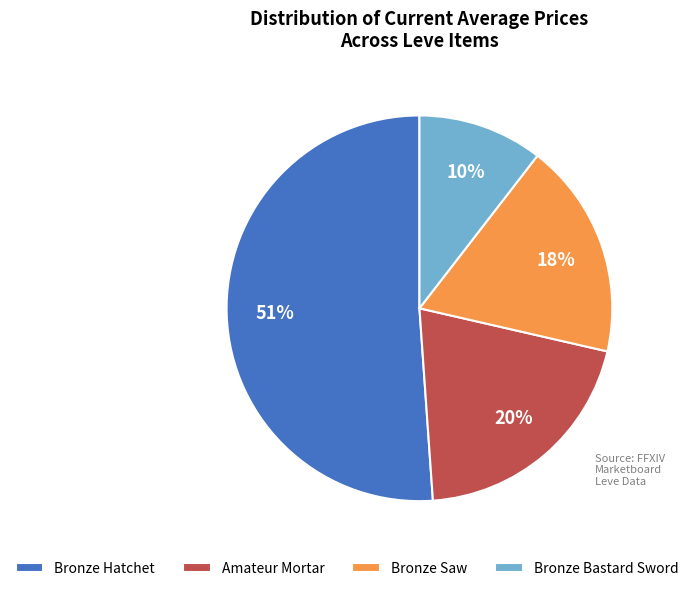

The Bronze Bastard Sword slice represents 25% of the pie. True or false?

False